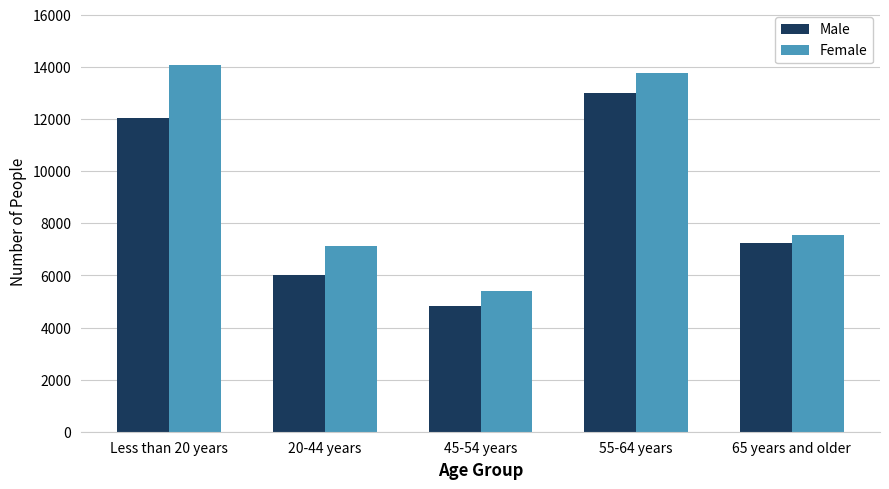

Between Less than 20 years and 65 years and older, which series saw the biggest shift?

Female